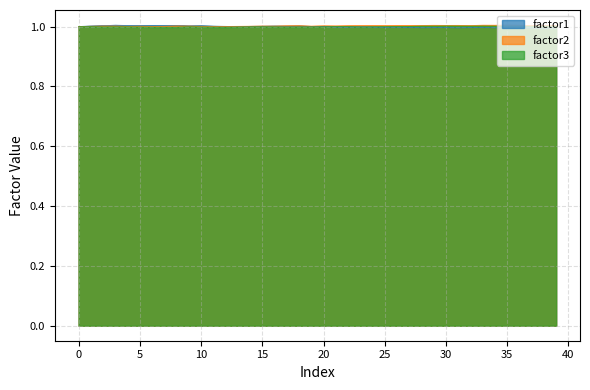

The value of factor2 at 20 is 1.0. True or false?

True